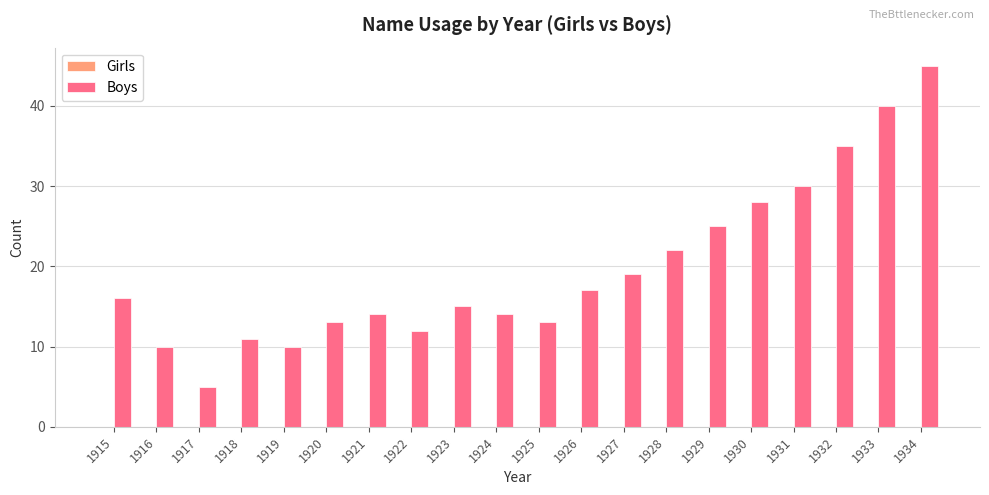

Count the number of data series in this chart.

1